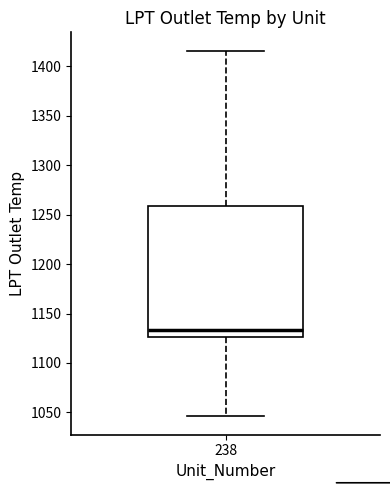

Where is the upper edge of the box at x = 238 on the y-axis? The values are not printed on the chart, so give them approximately, as read against the axis.

1260